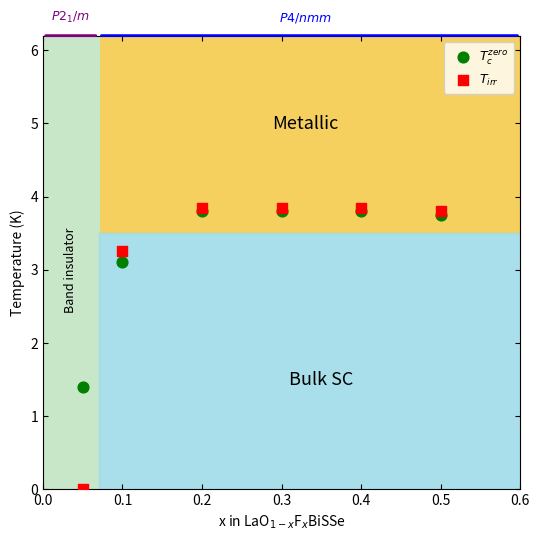

Across all series, what Y value is closest to 1?

1.4